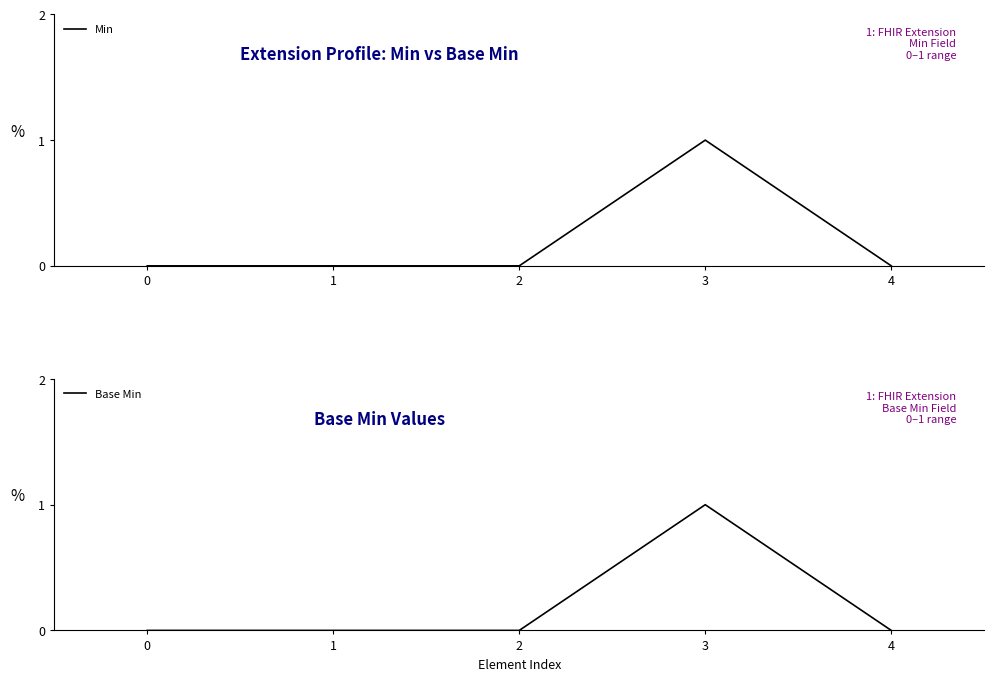

Is the value of Base Min at 4 greater than the value of Min at 1?

No